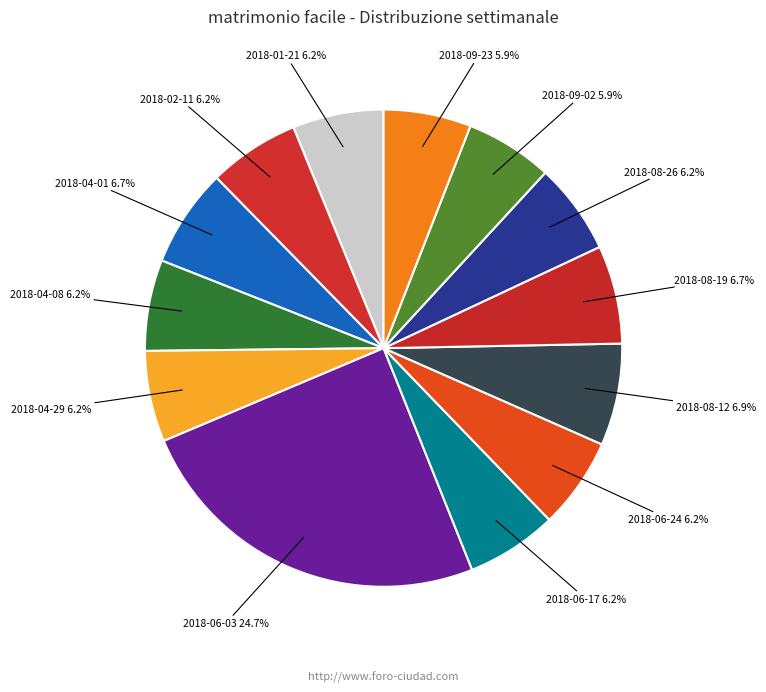

How many slices are in this pie chart?

13